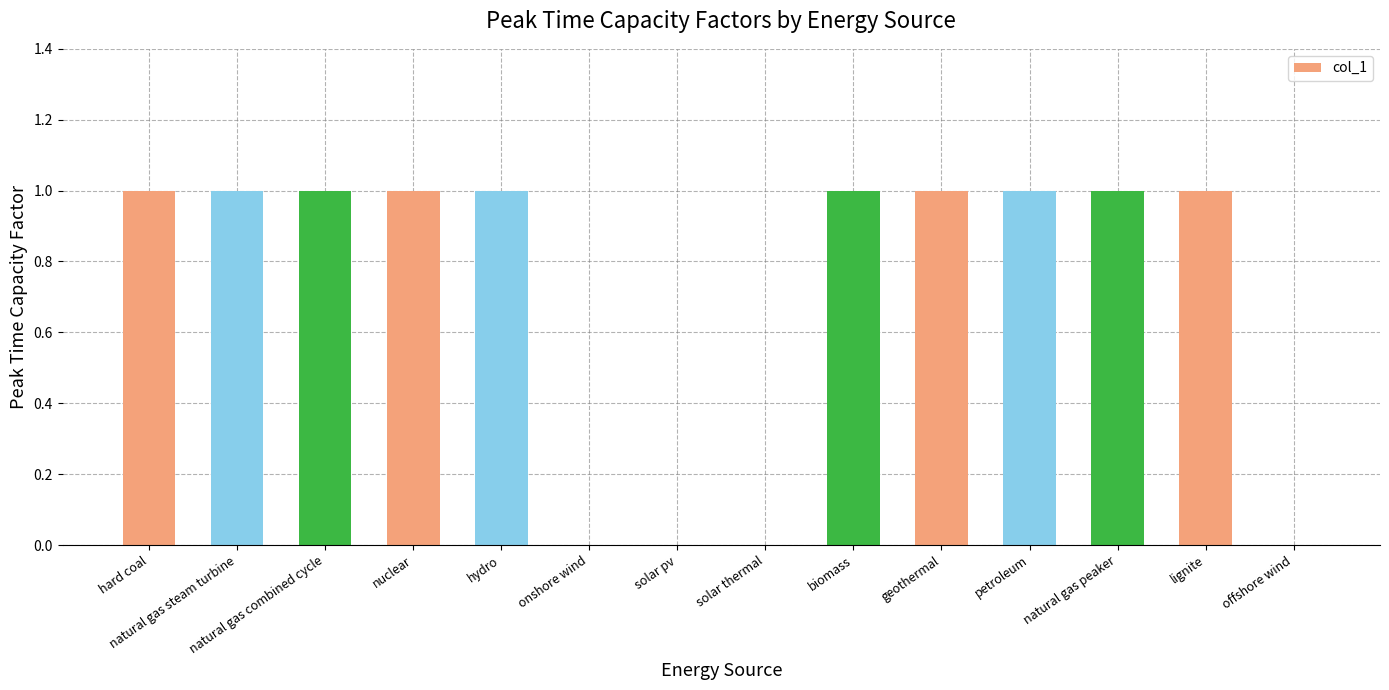

What is the sum of all values?

10